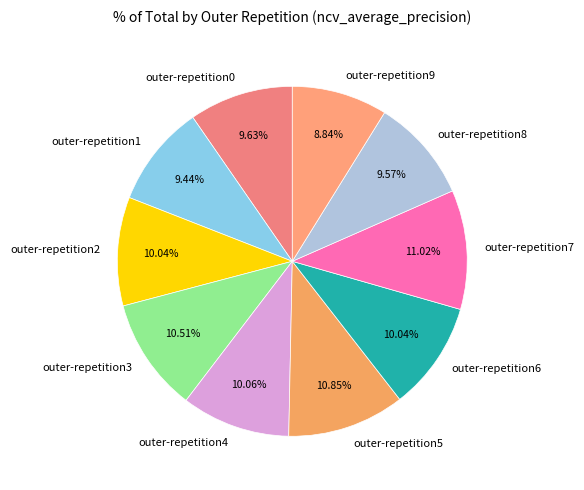

Is the sum of outer-repetition2 and outer-repetition1 greater than half?

No